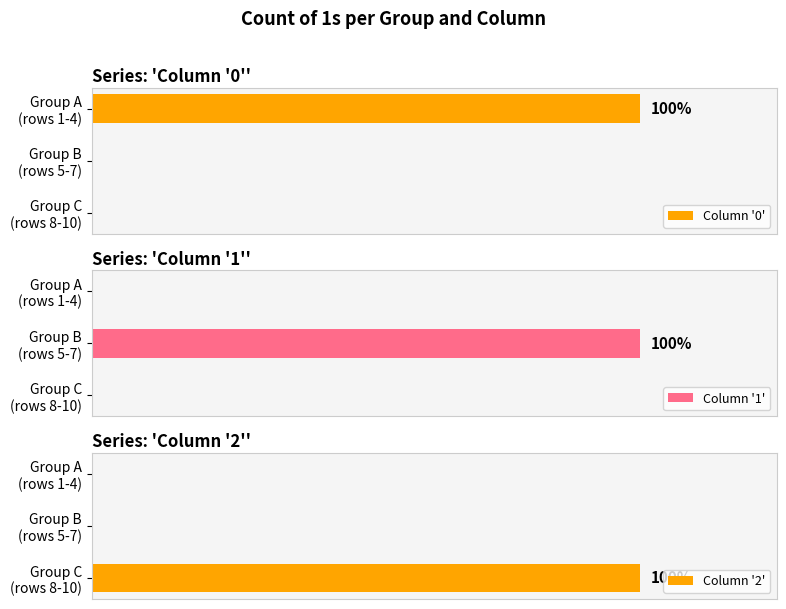

What is the spread (max minus min) of values at Group A (rows 1-4)?

1